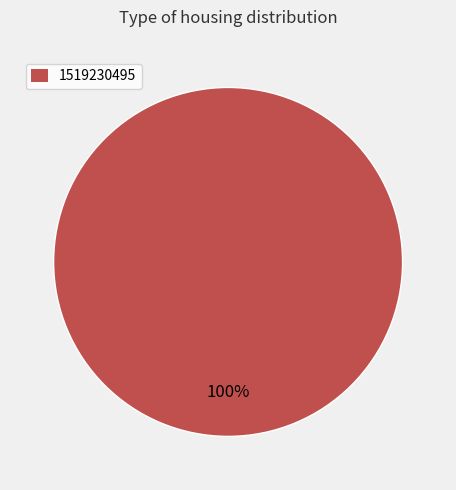

Does any single category account for the majority?

Yes